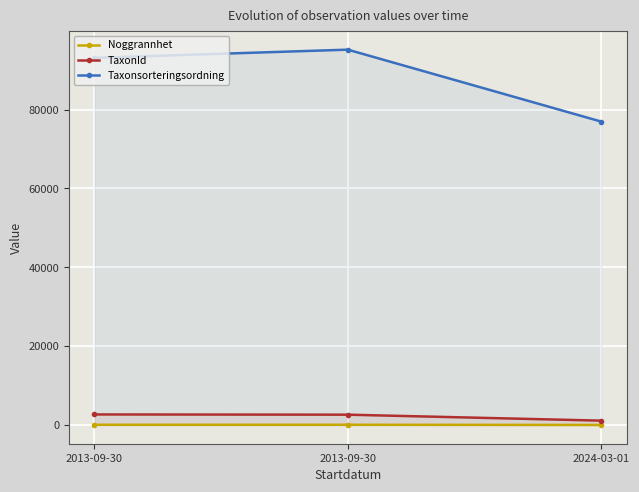

What is the label of the 3rd point from the right?

2013-09-30